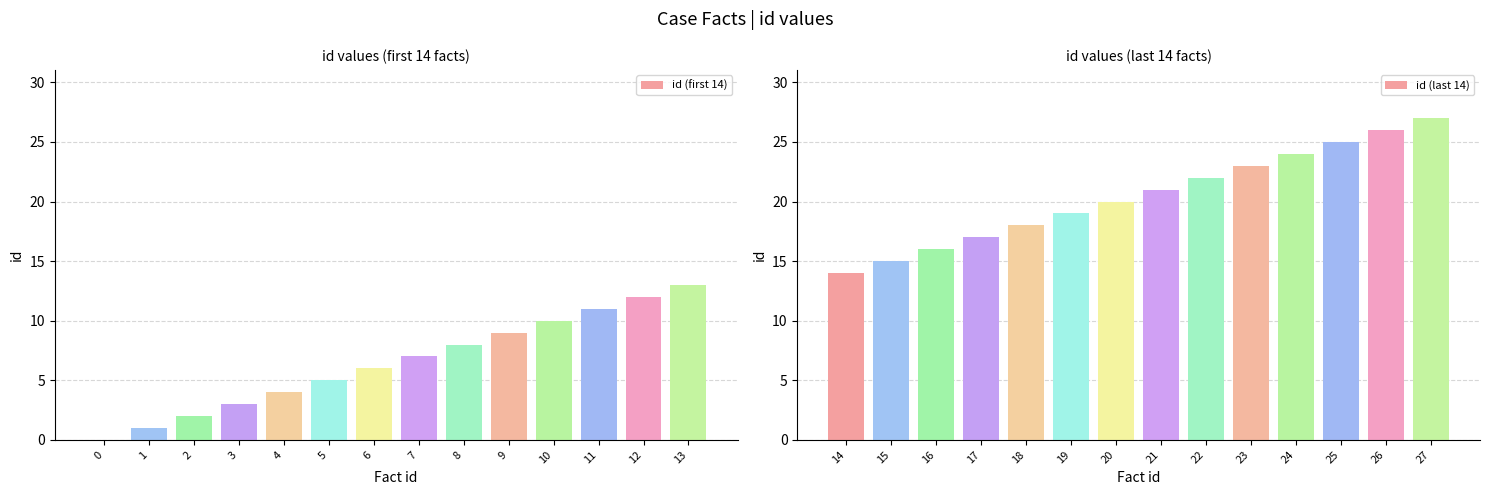

Are the bars grouped side by side (vs. stacked)?

Yes